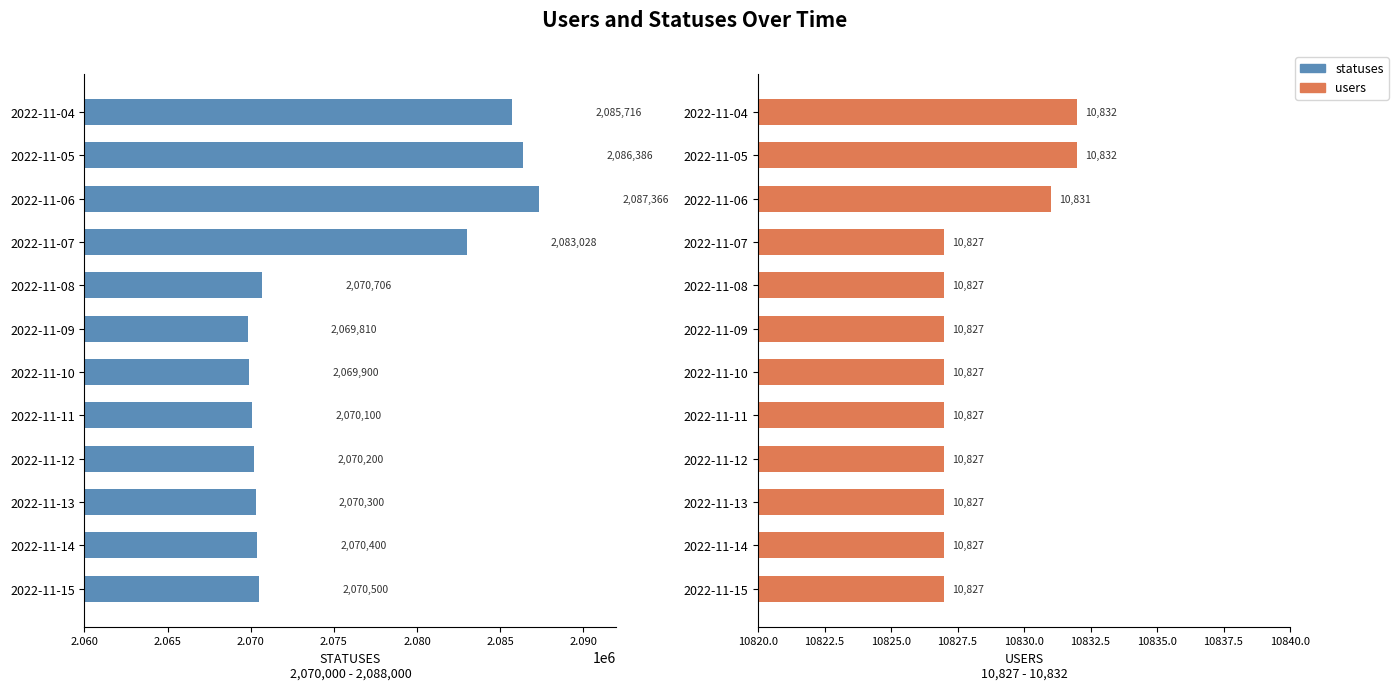

How many distinct data groups are displayed?

2